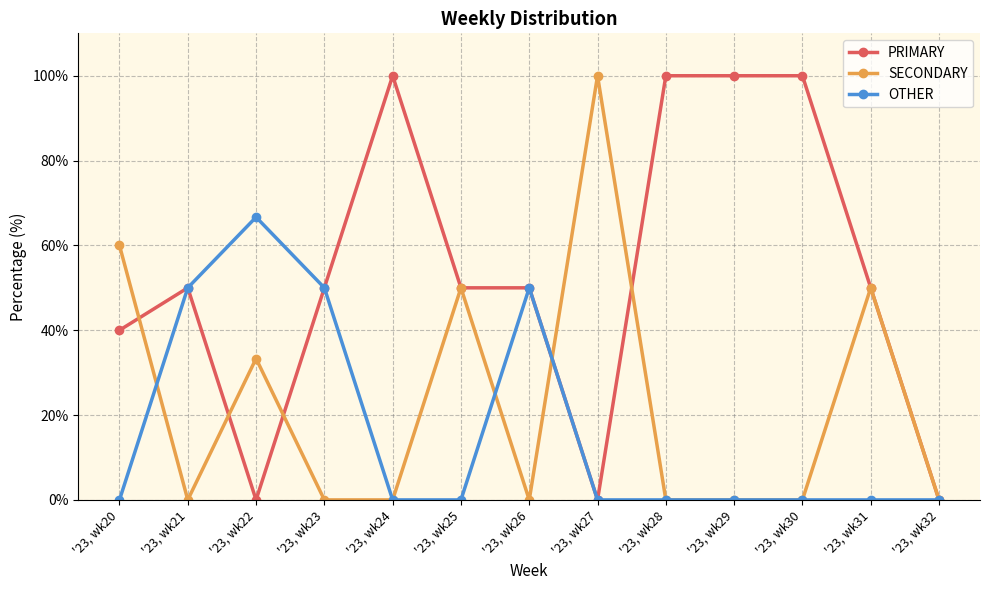

What is the total value across all series at '23, wk30?

100.0